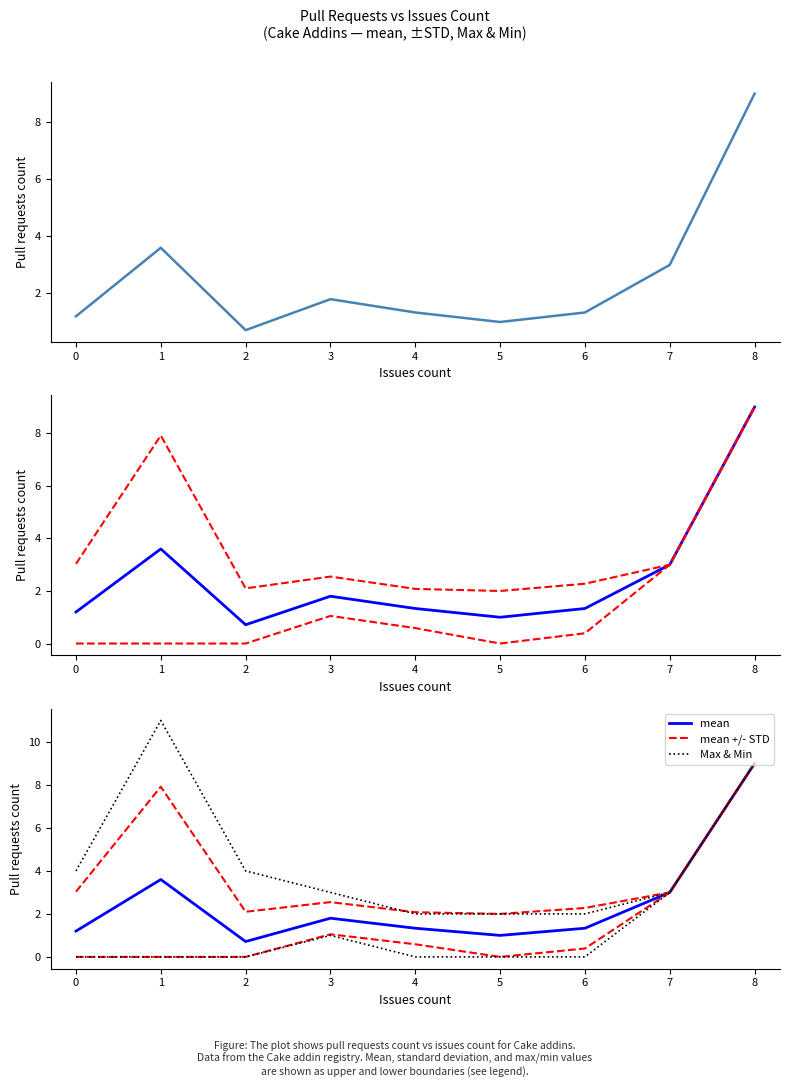

The value of Max & Min at 6 is 1.1. True or false?

False